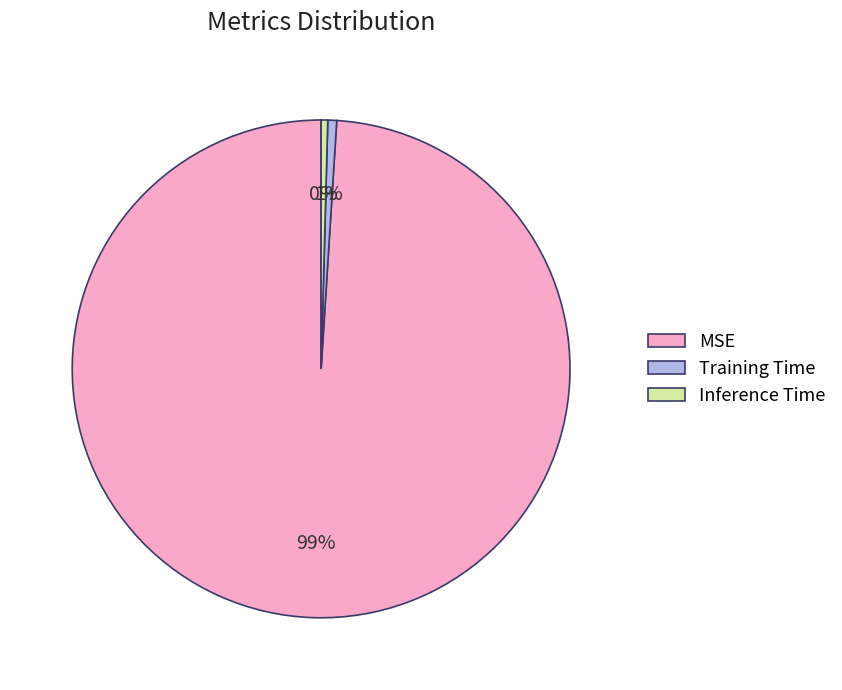

How many segments does this pie chart have?

3